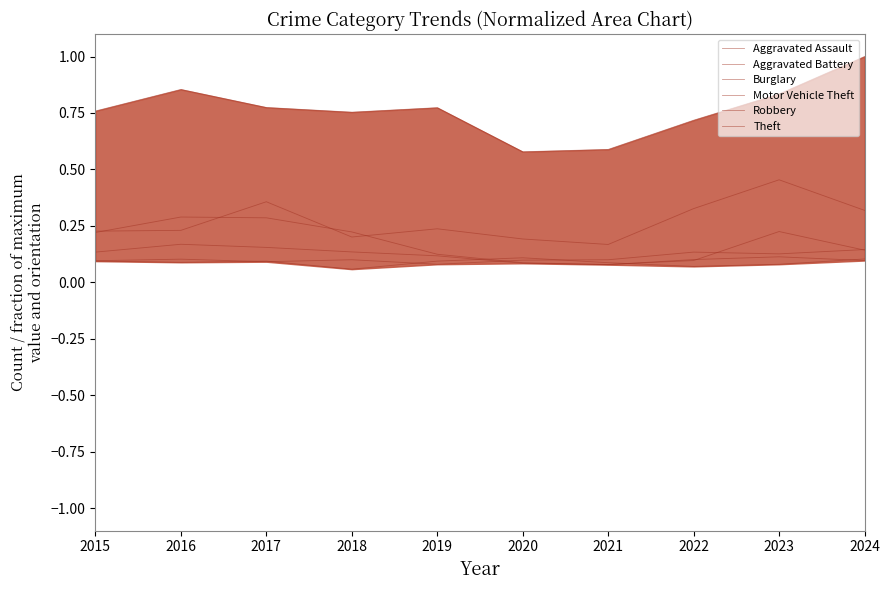

Which series has the largest total across all categories?

Theft